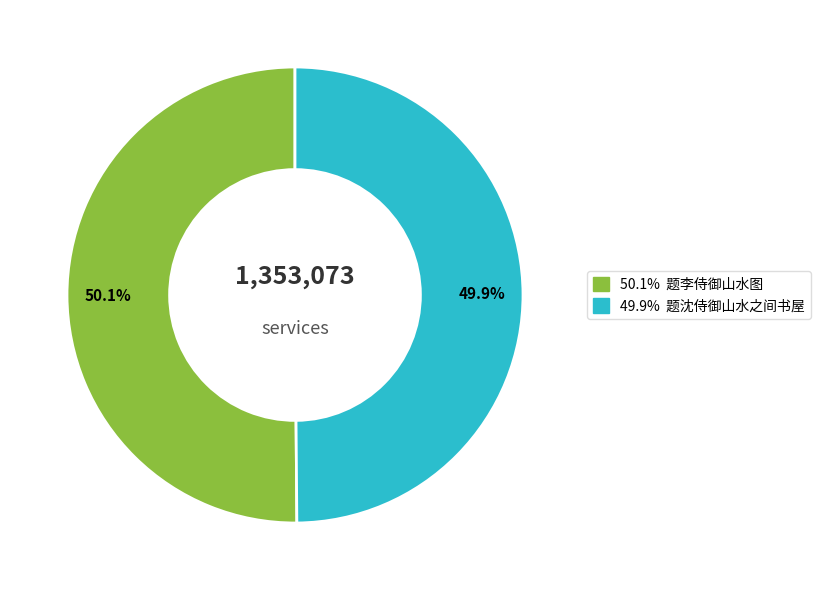

Does any single category account for the majority?

Yes